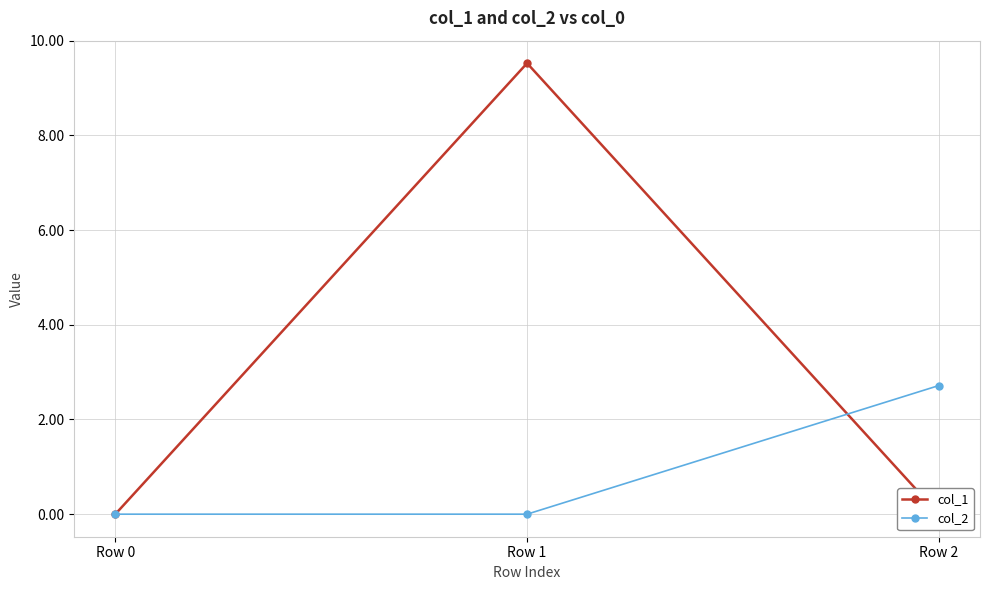

What is the value of the col_2 point at the 3rd from the left?

2.7